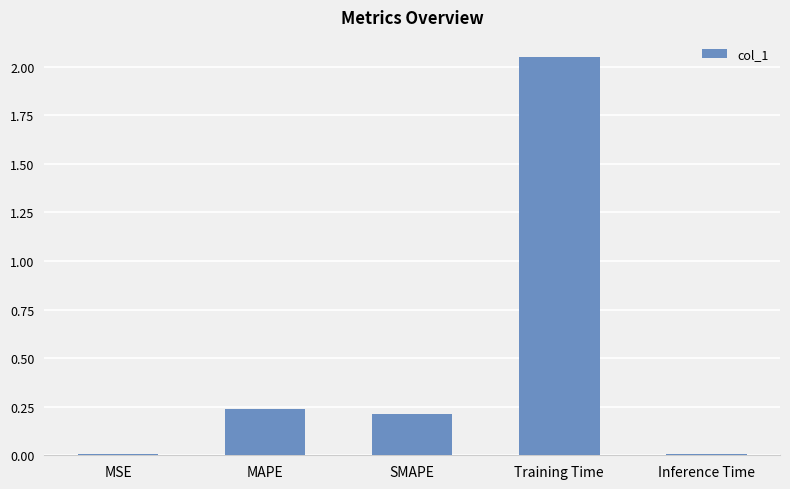

Is it true that the value at SMAPE is 0.1?

False